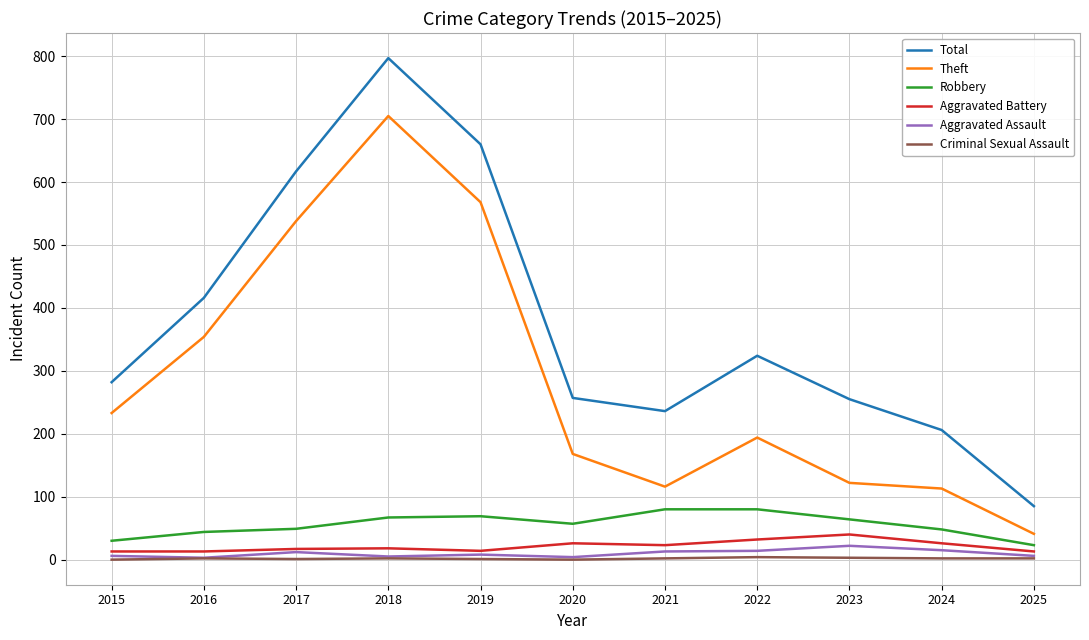

True or false: Robbery and Total intersect in this chart.

False